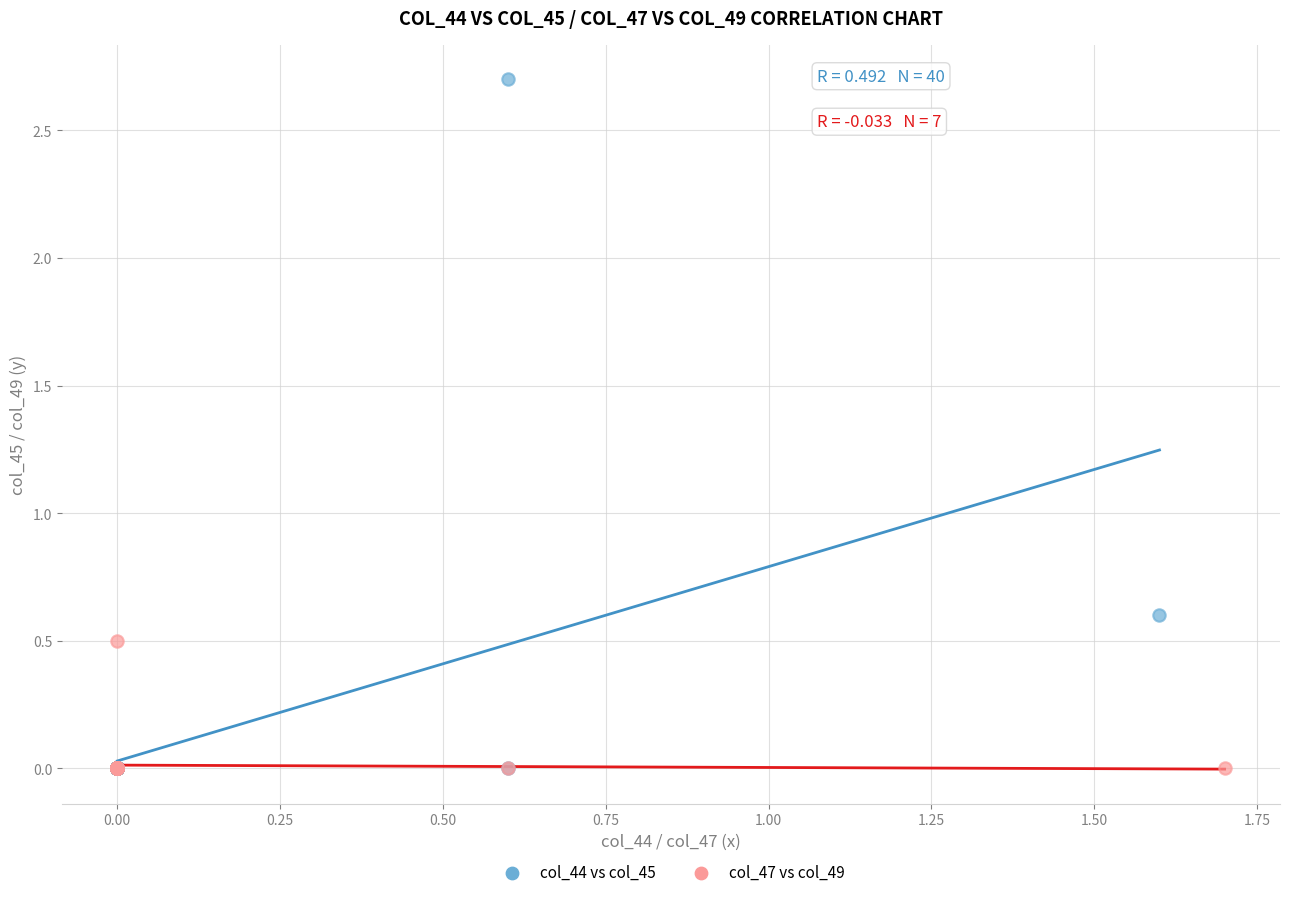

Which series reaches the maximum Y coordinate?

col_44 vs col_45